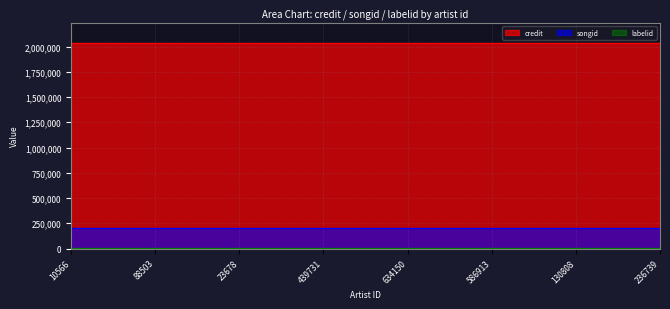

Where is labelid nearest to the value 743?

10566